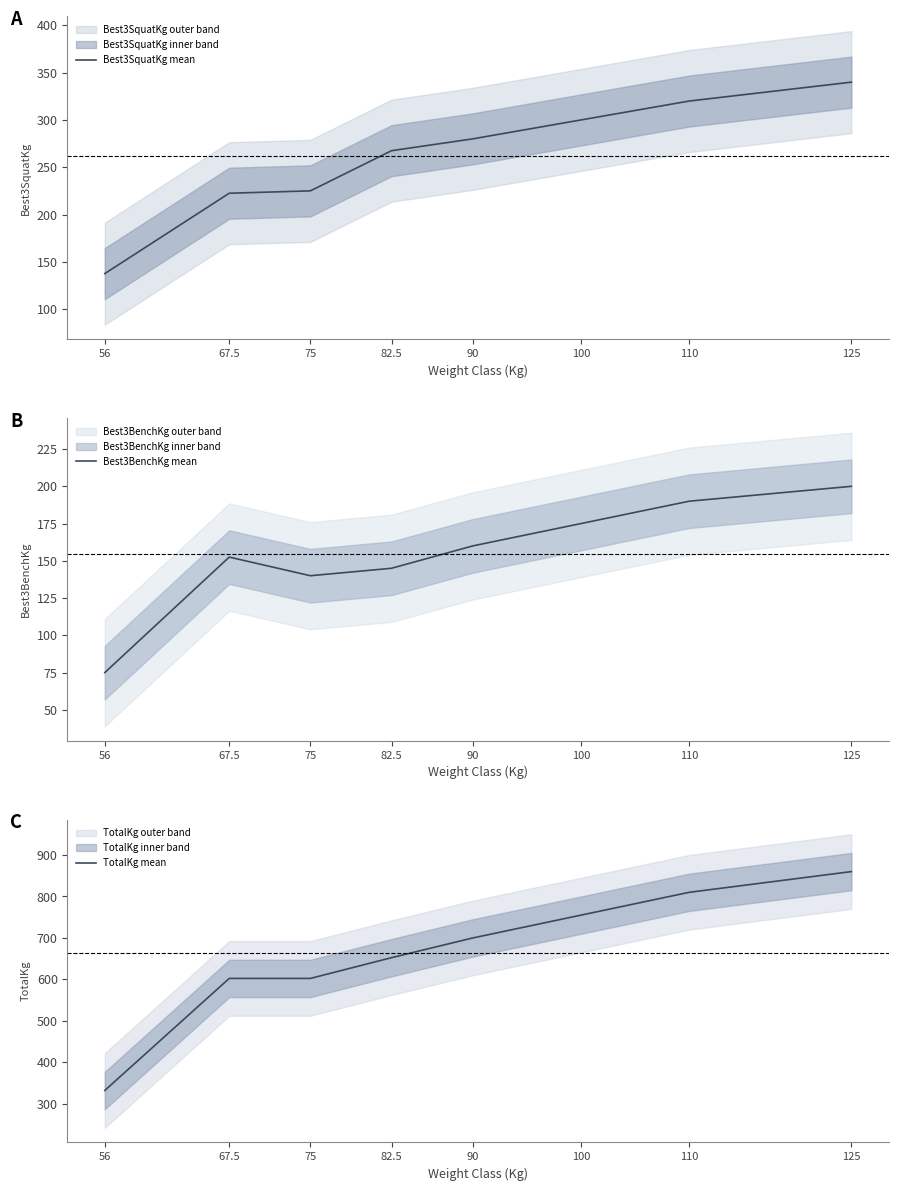

True or false: Best3BenchKg mean has a value of 190.0 at 110.

True